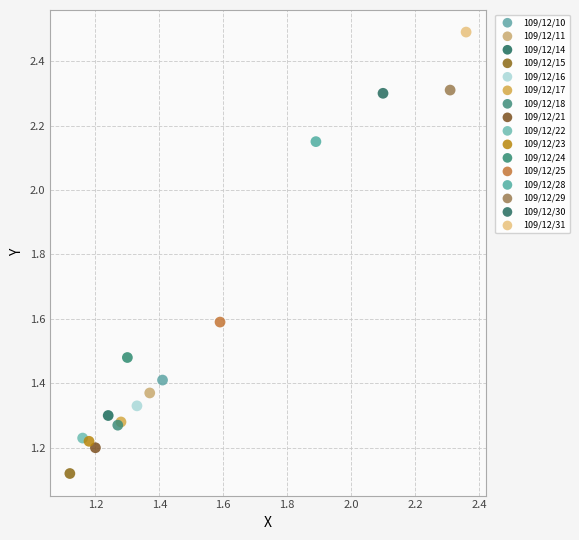

What are all the series names shown in the legend?

109/12/10, 109/12/11, 109/12/14, 109/12/15, 109/12/16, 109/12/17, 109/12/18, 109/12/21, 109/12/22, 109/12/23, 109/12/24, 109/12/25, 109/12/28, 109/12/29, 109/12/30, 109/12/31